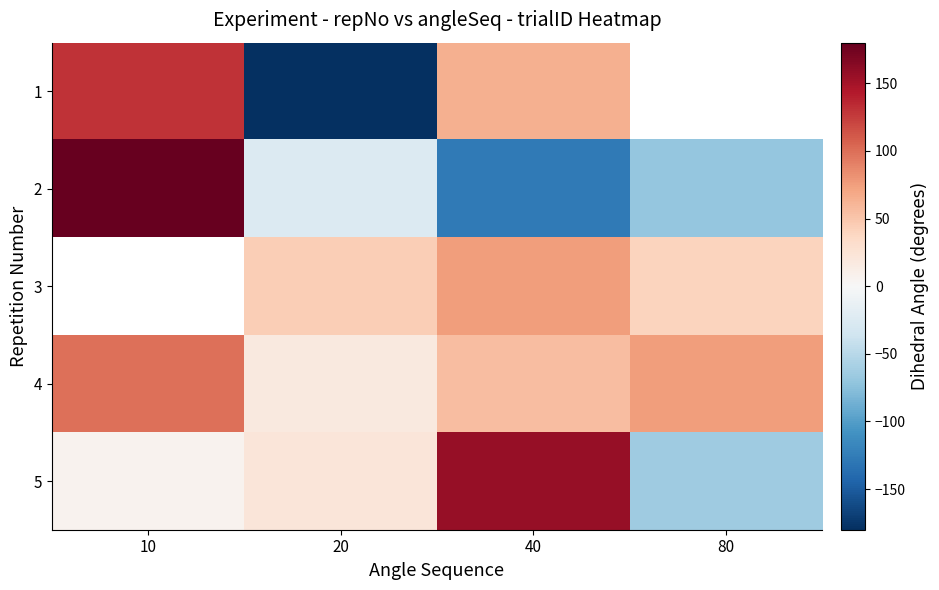

What is the difference between the maximum and minimum values in the 2 series?

307.7